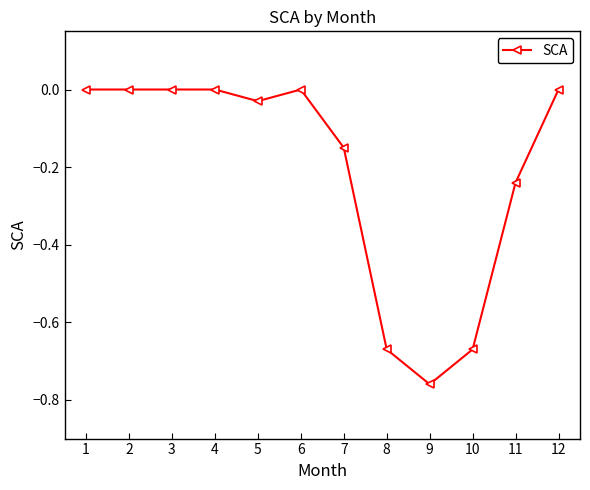

Between 5 and 11, which is larger?

5